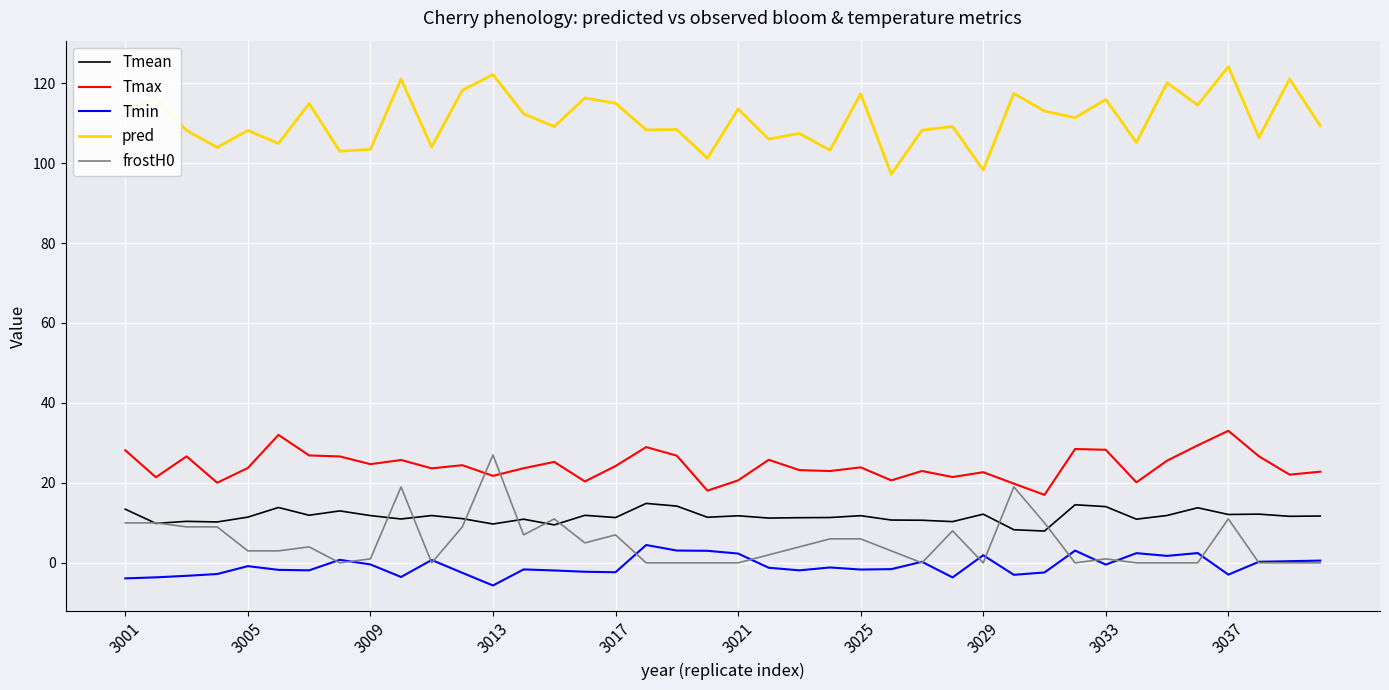

Does the chart display data point markers on the line(s)?

No